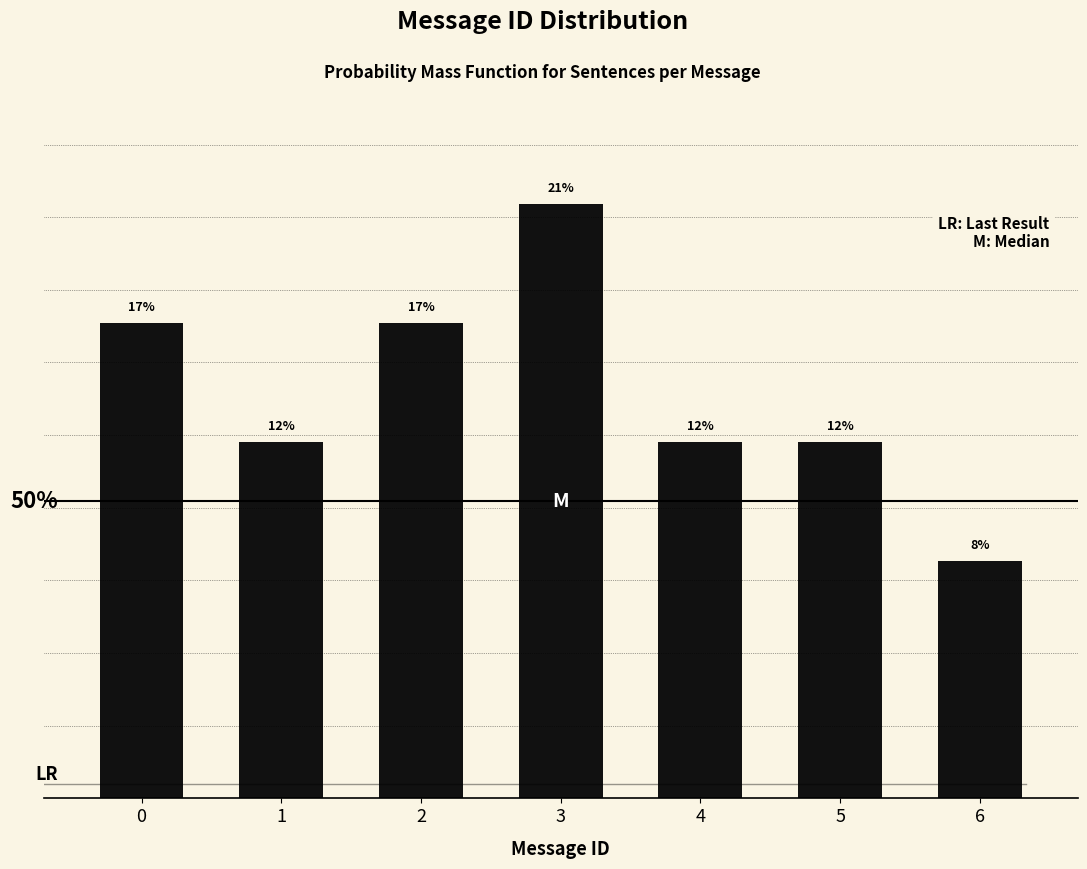

Does the chart contain any negative values?

No